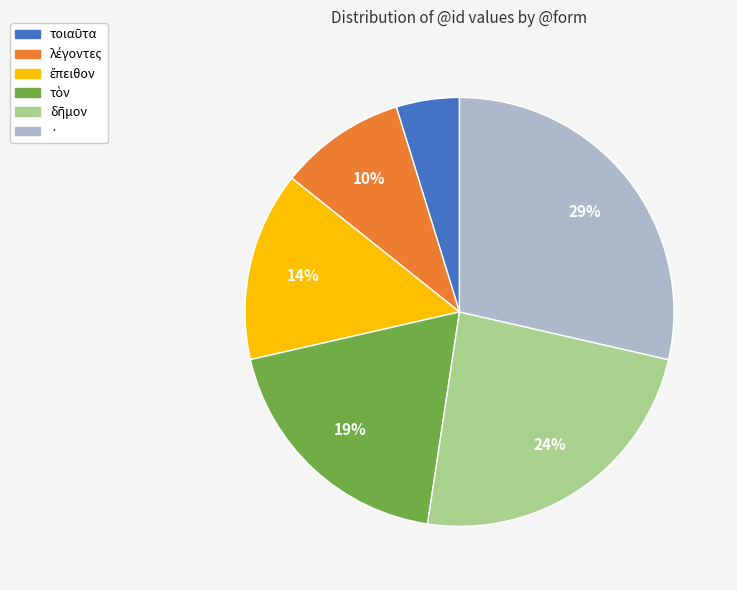

How many slices are in this pie chart?

6